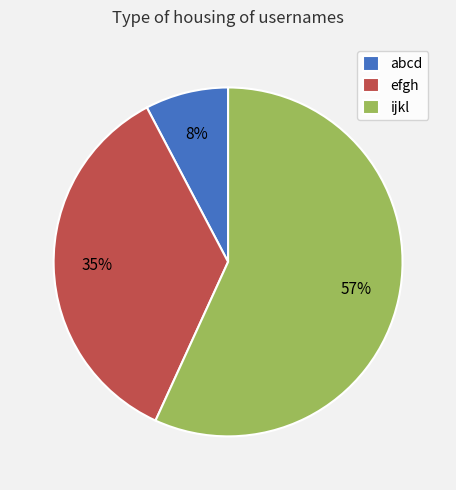

To the nearest percent, what is the combined percentage of ijkl and efgh?

92%